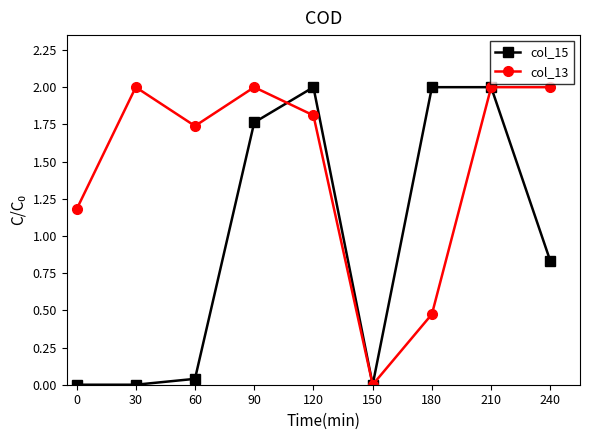

How many series are shown in this chart?

2